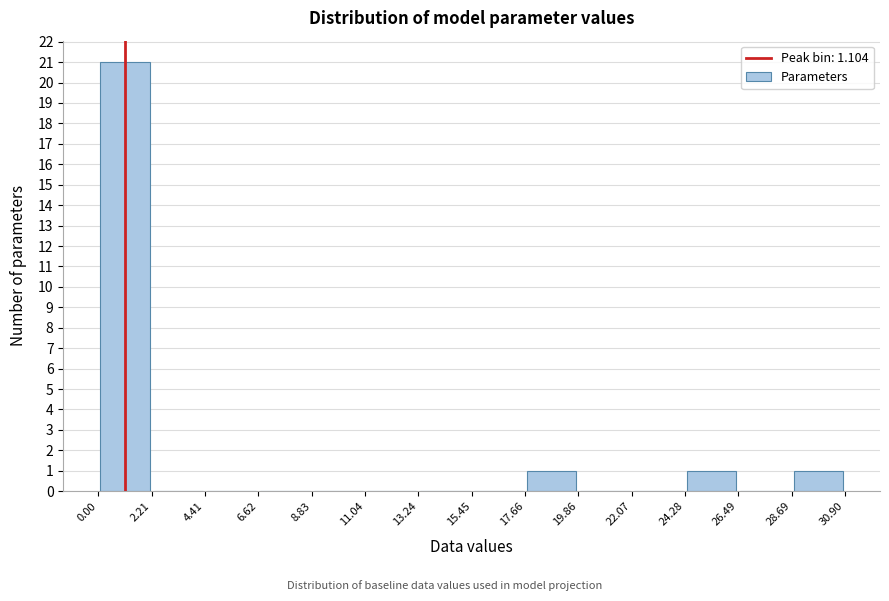

Reading left to right, list every bar in this chart as the range it spans on the x-axis followed by its height. The values are not printed on the chart, so give them approximately, as read against the axis.

0.00 to 2.21: 21
2.21 to 4.41: 0
4.41 to 6.62: 0
6.62 to 8.83: 0
8.83 to 11.04: 0
11.04 to 13.24: 0
13.24 to 15.45: 0
15.45 to 17.66: 0
17.66 to 19.86: 1
19.86 to 22.07: 0
22.07 to 24.28: 0
24.28 to 26.49: 1
26.49 to 28.69: 0
28.69 to 30.90: 1